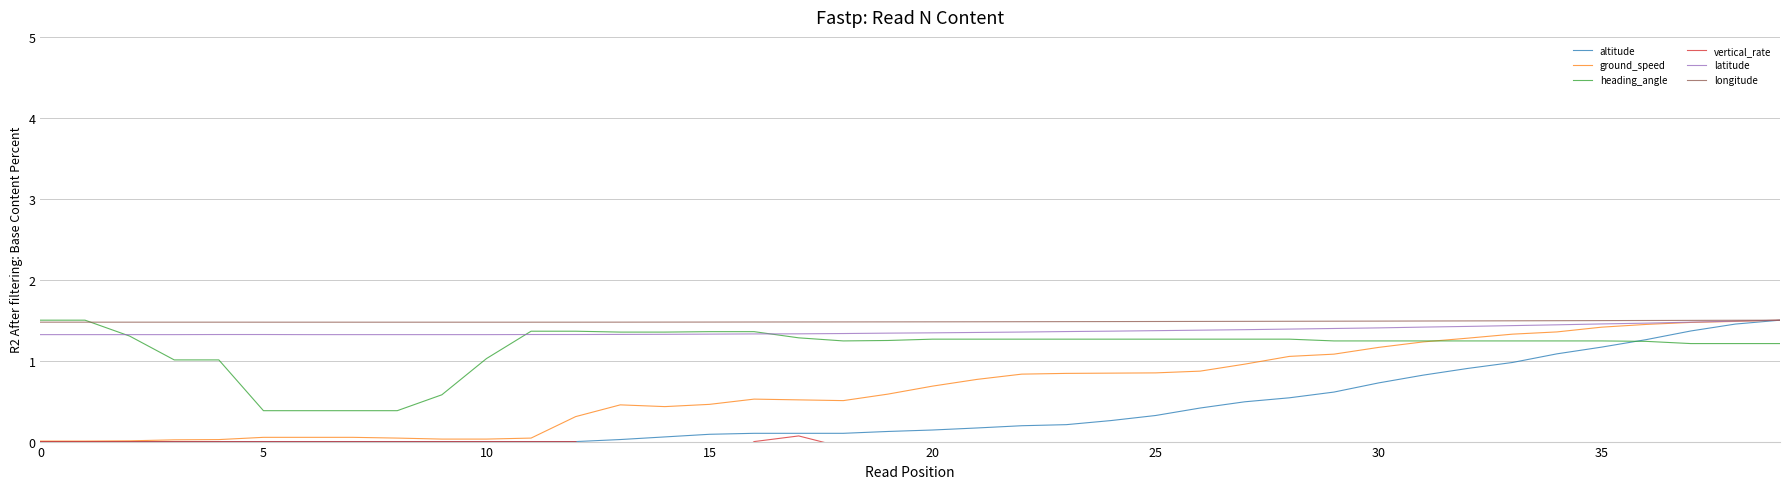

True or false: altitude and latitude cross at least once.

False